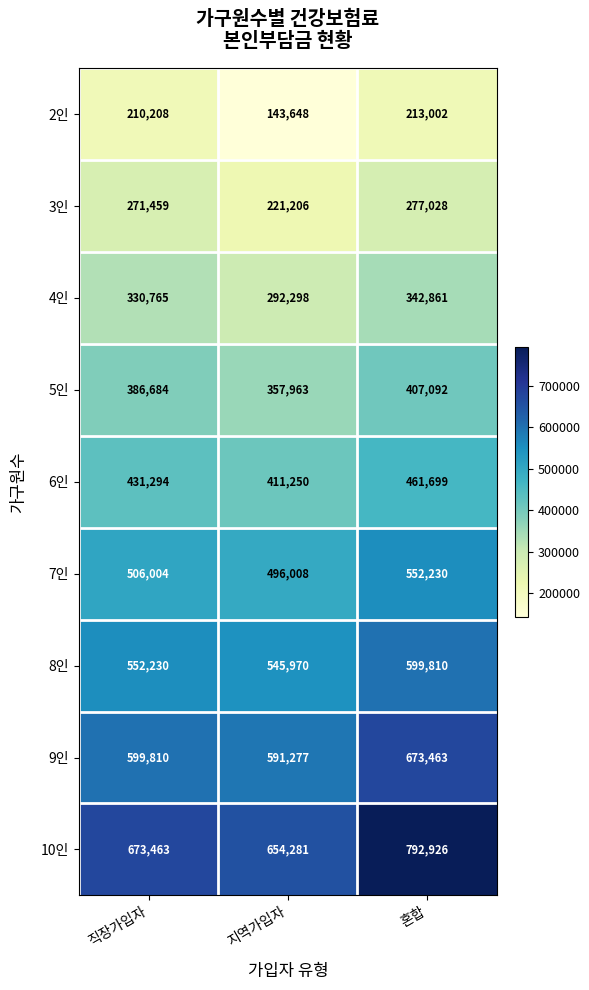

Which series has the widest spread of values?

10인